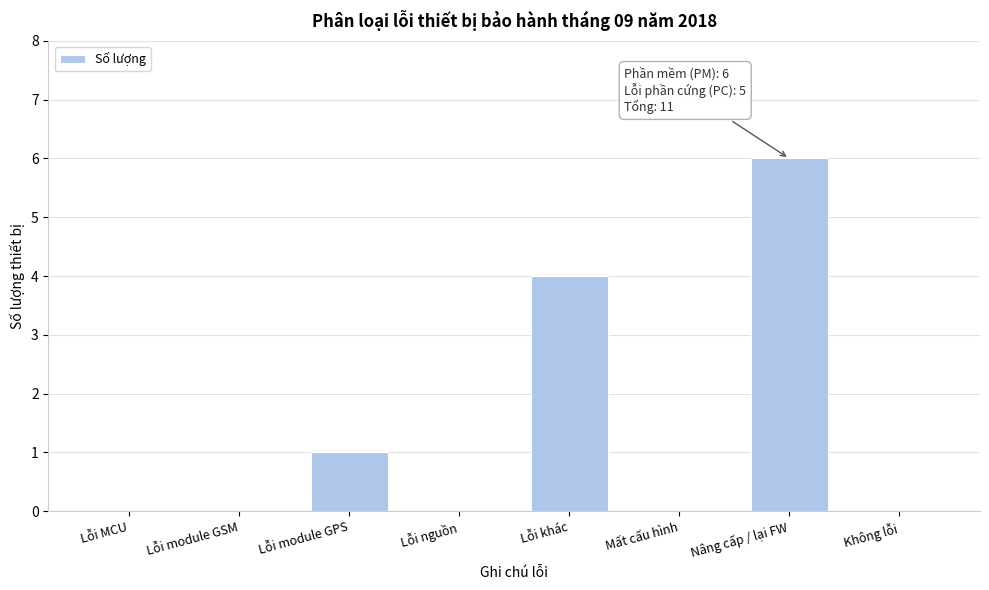

Reading left to right, what are all the values shown in this chart?

Lỗi MCU=0	Lỗi module GSM=0	Lỗi module GPS=1	Lỗi nguồn=0	Lỗi khác=4	Mất cấu hình=0	Nâng cấp / lại FW=6	Không lỗi=0